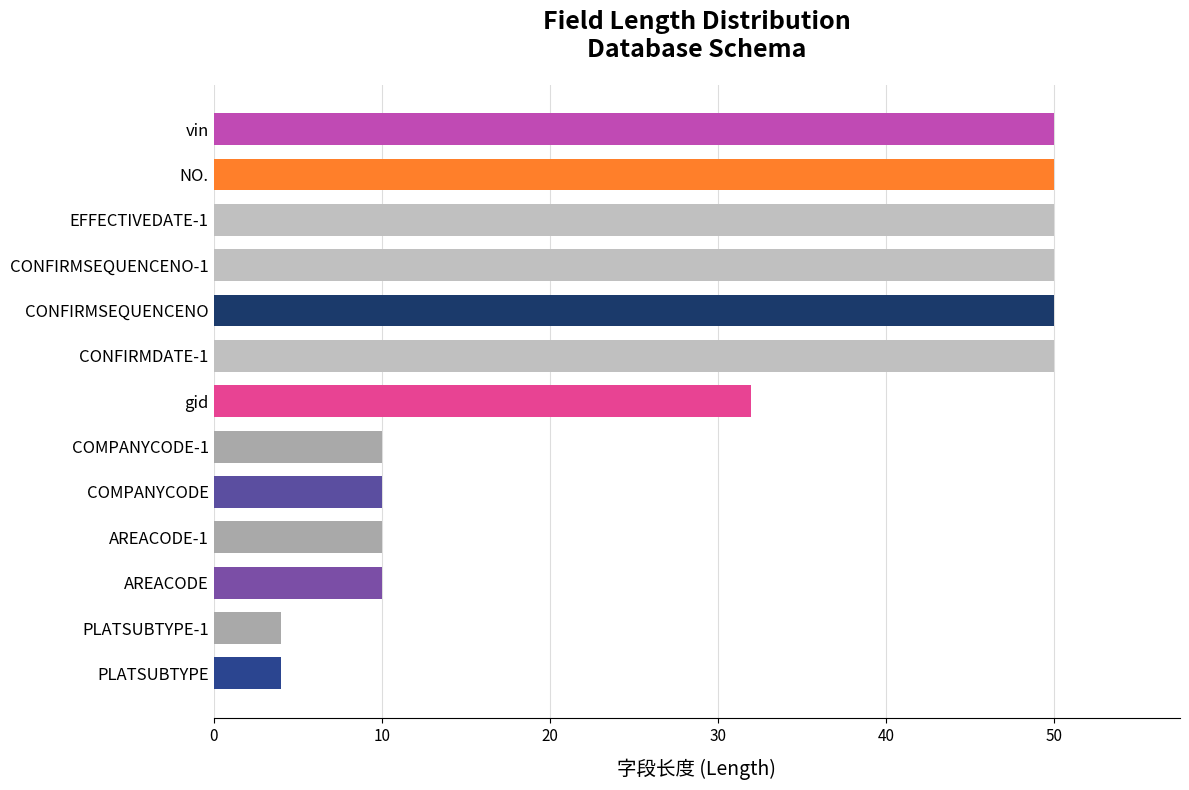

How many values are below 32?

6